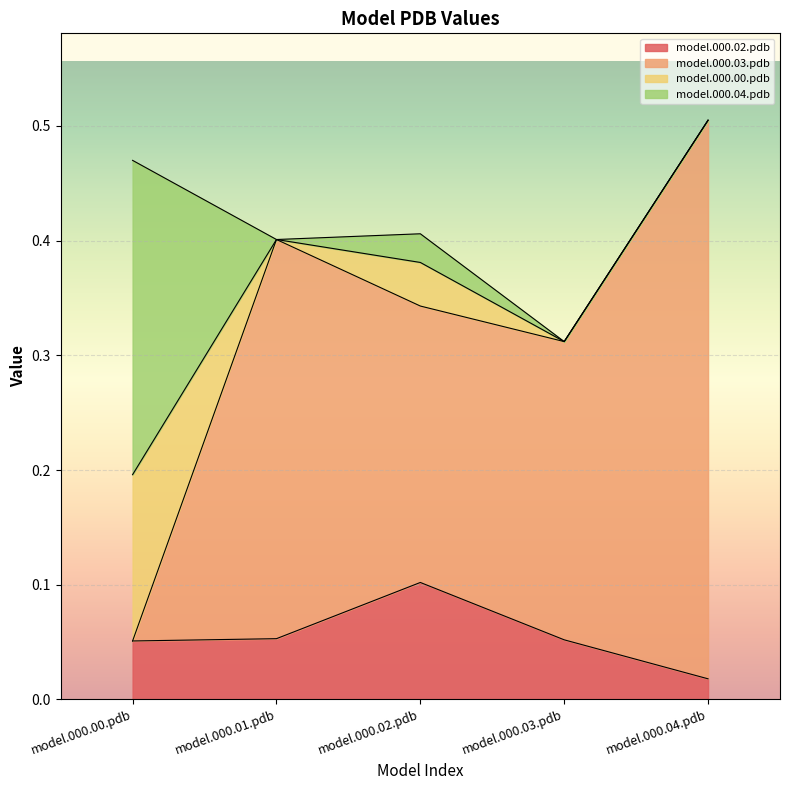

What are all the series names shown in the legend?

model.000.02.pdb, model.000.03.pdb, model.000.00.pdb, model.000.04.pdb